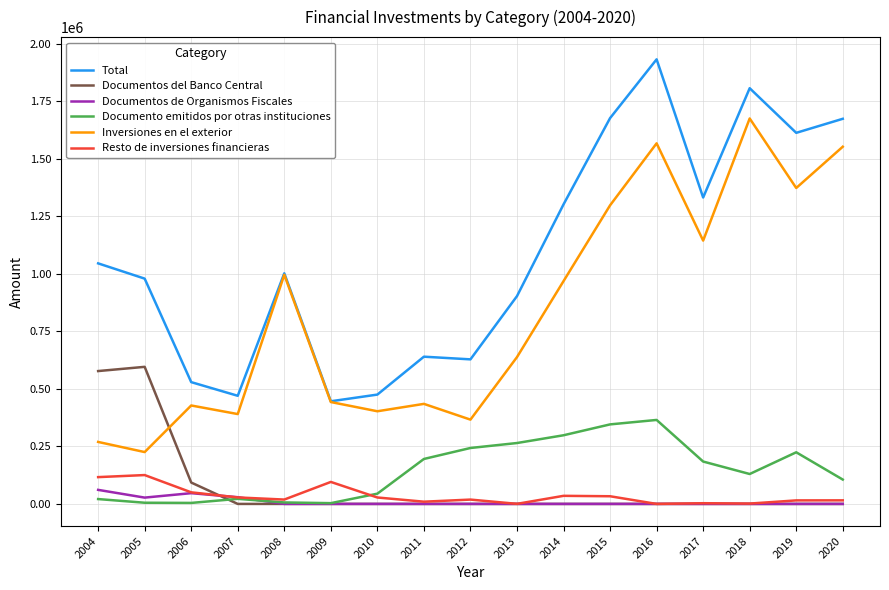

How many lines are shown in the chart?

6